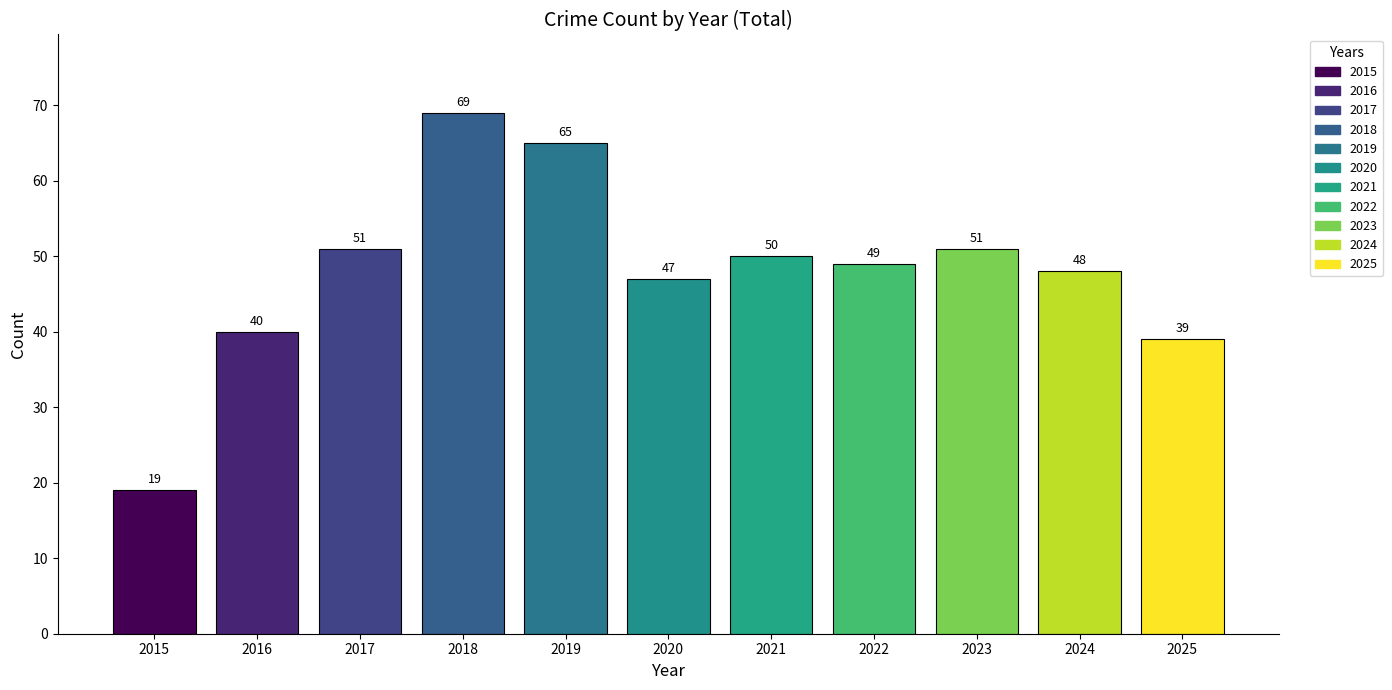

Which series changed the most between 2016 and 2021?

Total